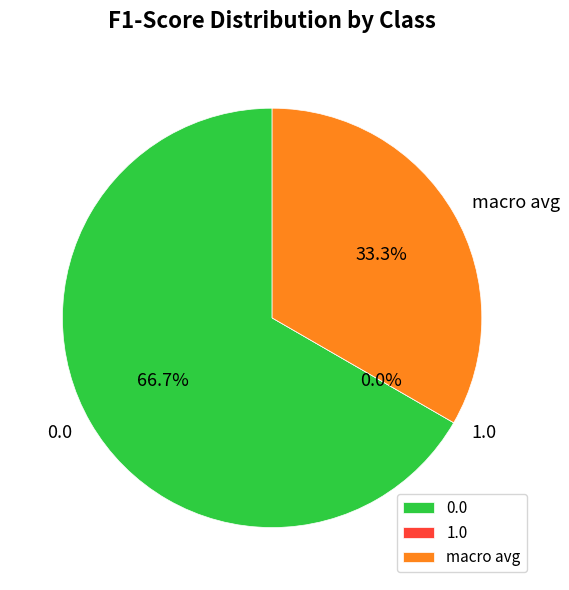

What portion of the pie excludes 1.0?

100.0%